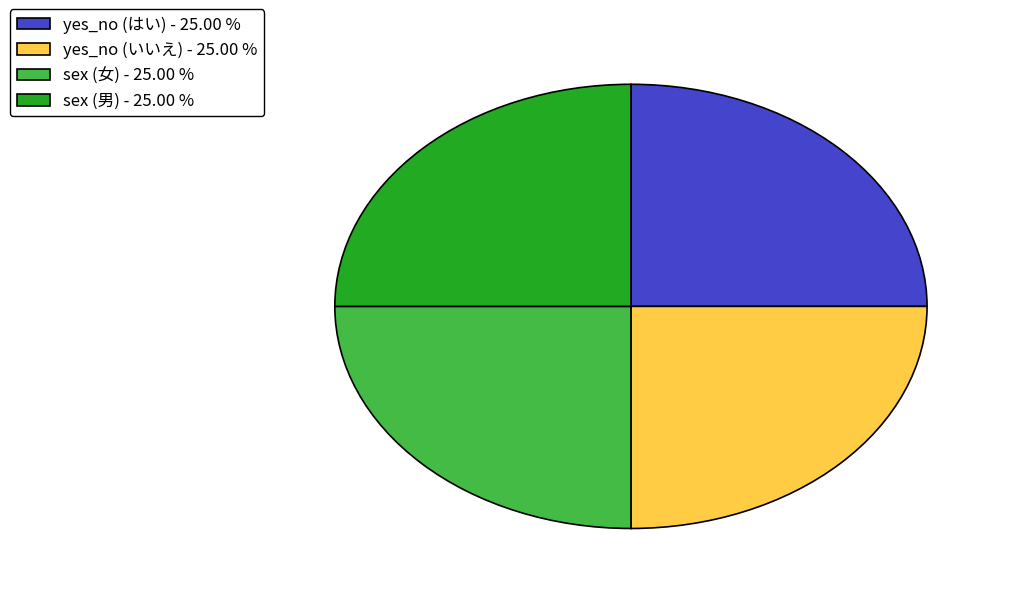

Is yes_no (はい) - 25.00 % the majority of the pie?

No